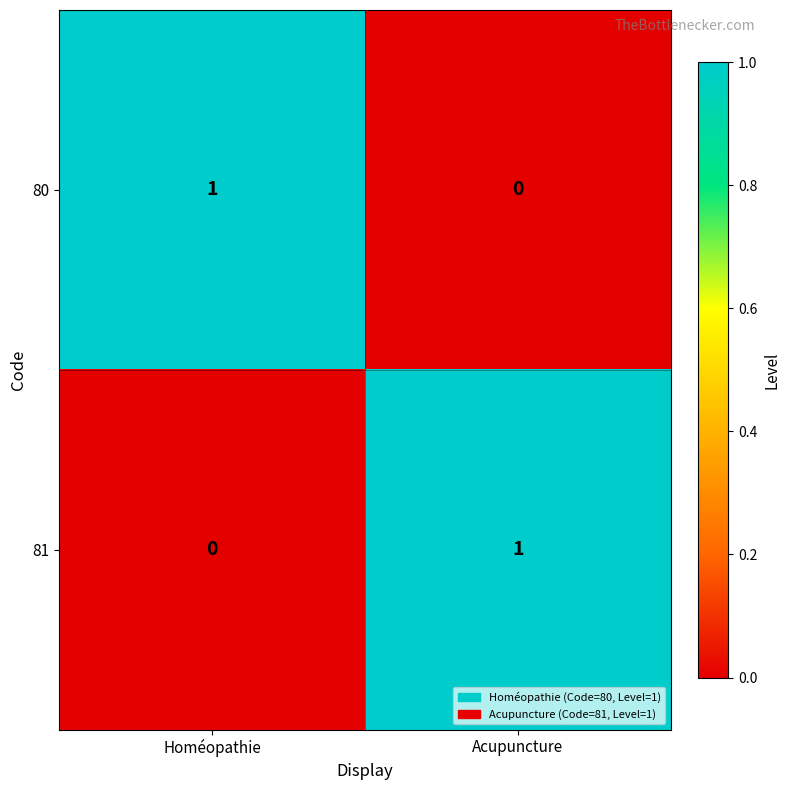

Which category has the highest value in the 81 series?

Acupuncture